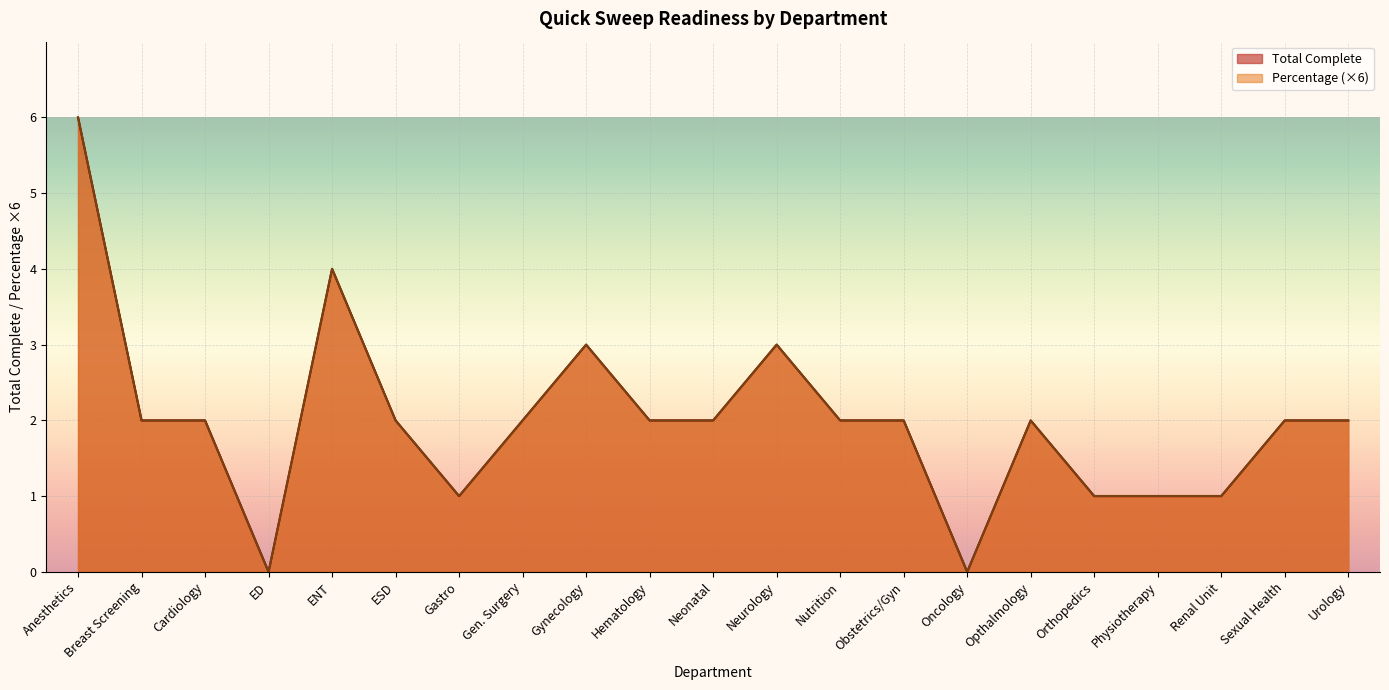

Which series has the largest total across all categories?

Total Complete